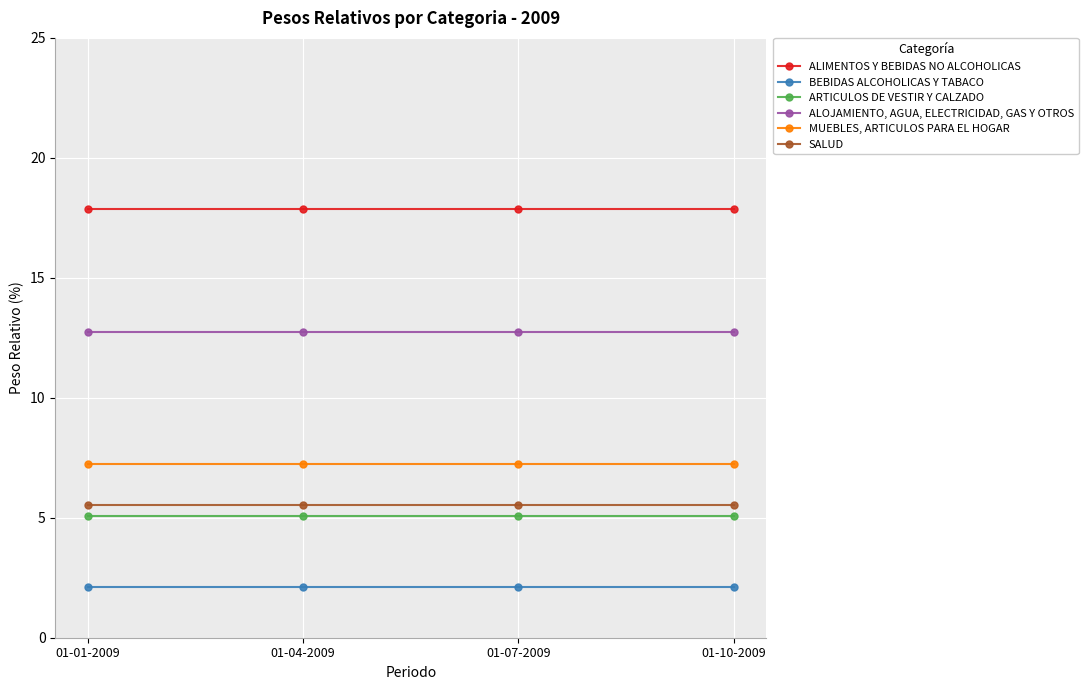

The value of ALIMENTOS Y BEBIDAS NO ALCOHOLICAS at 01-07-2009 is 4.5. True or false?

False